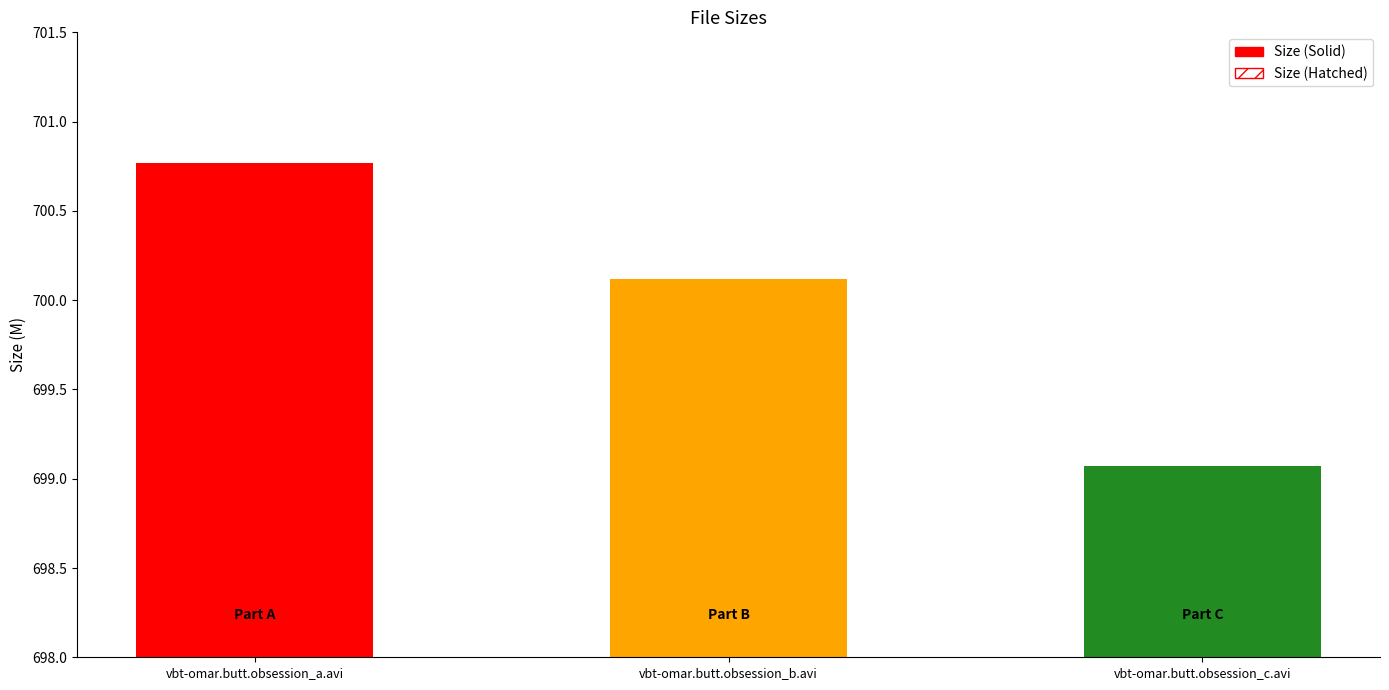

What is the difference between the second highest and minimum values?

1.0